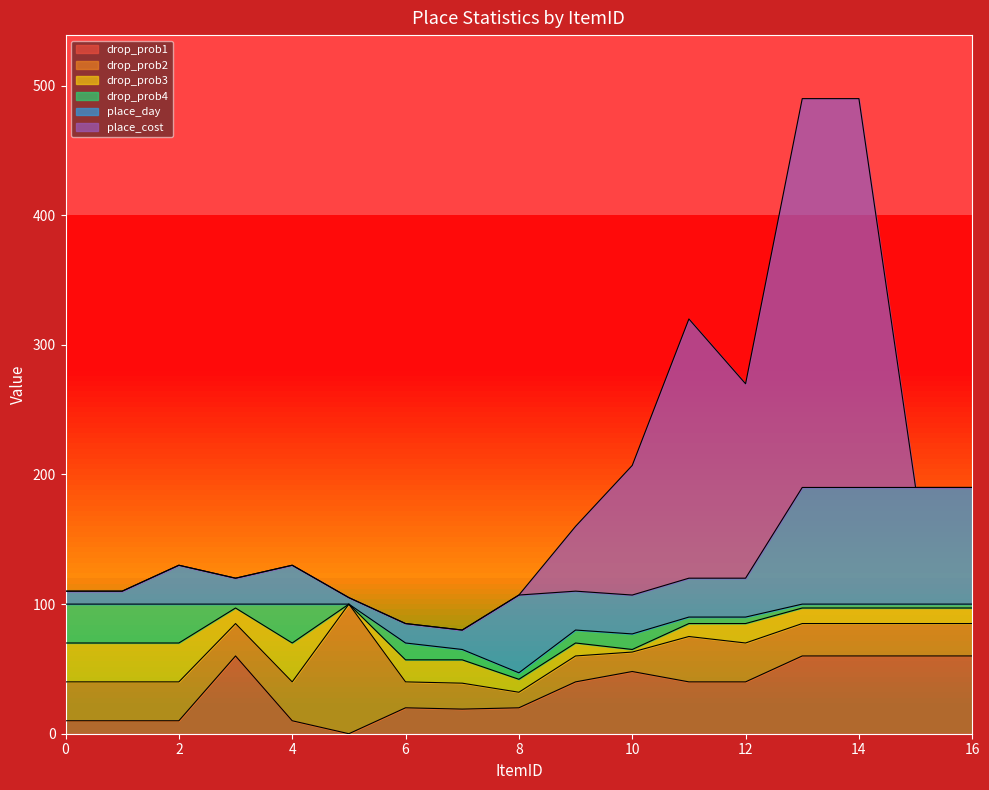

At which category does the chart reach its minimum across all series?

5